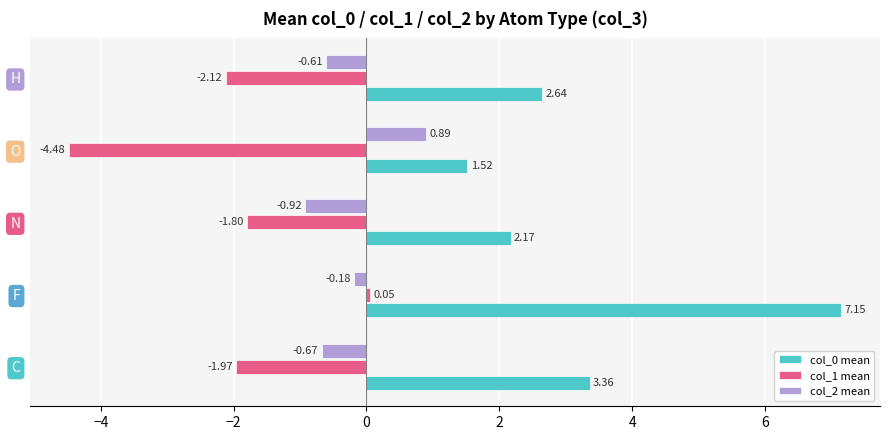

Which series has the largest range (max minus min)?

col_0 mean